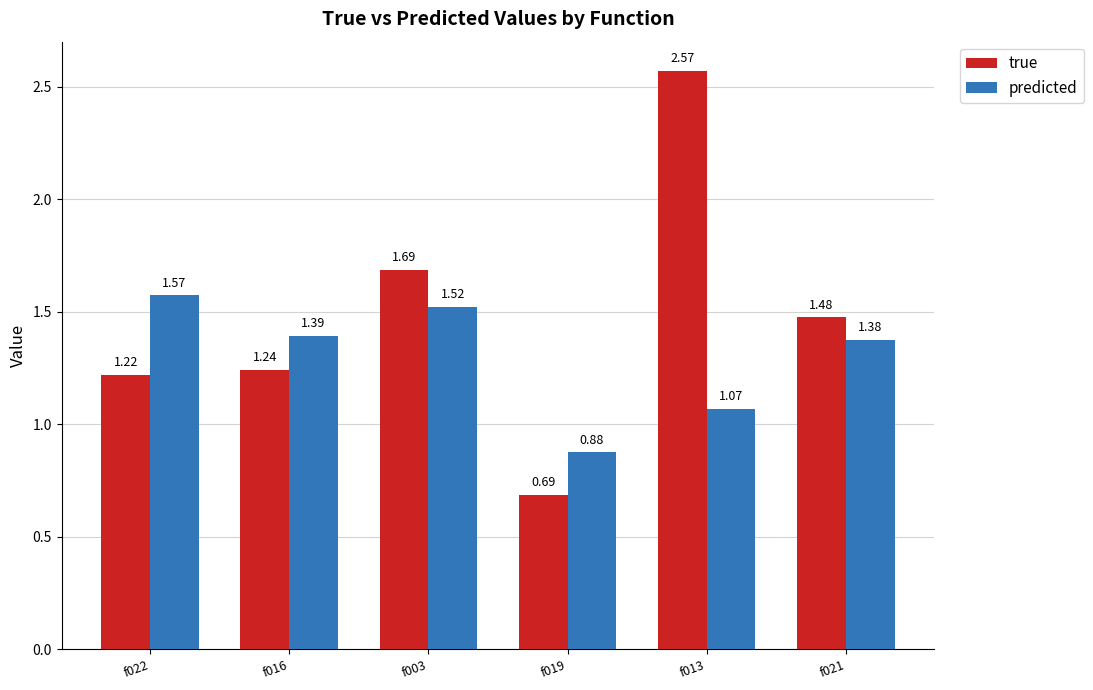

Between f003 and f019, which series saw the biggest shift?

true